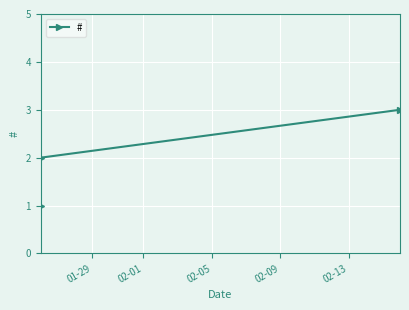

The value at 02-01 is 2. True or false?

True